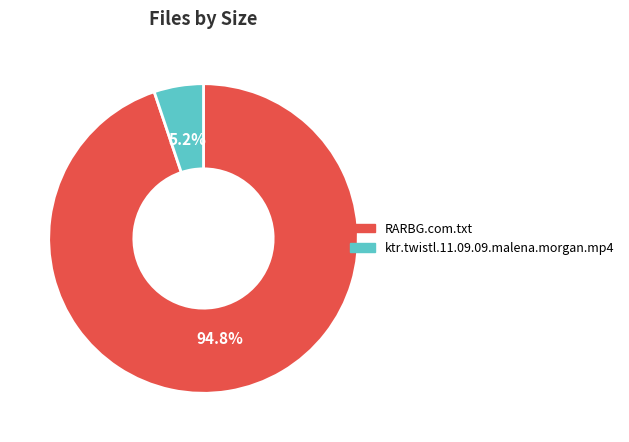

What percentage do ktr.twistl.11.09.09.malena.morgan.mp4 and RARBG.com.txt together represent?

100.0%